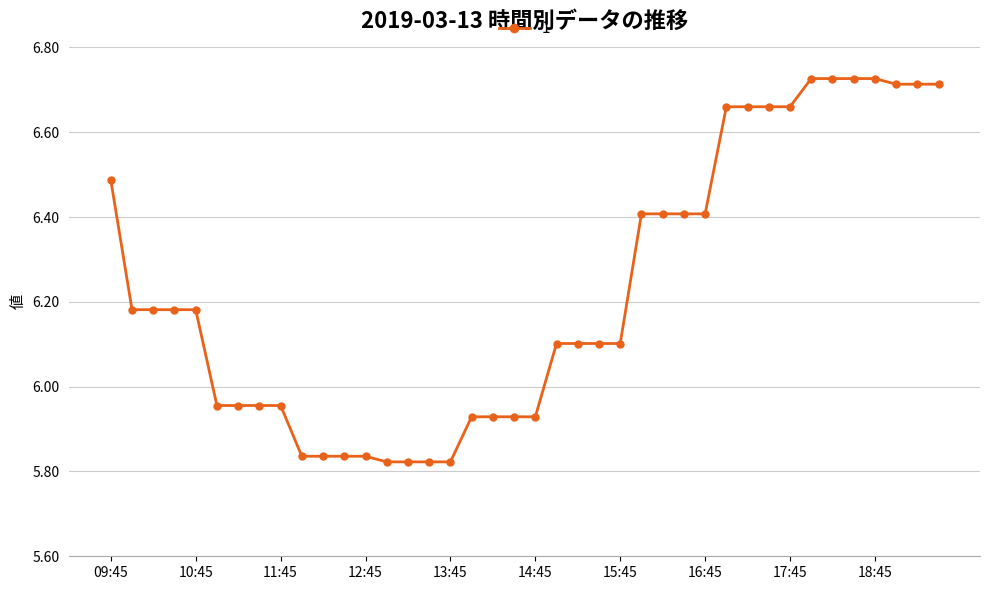

What is the difference between the second highest and minimum values?

0.9